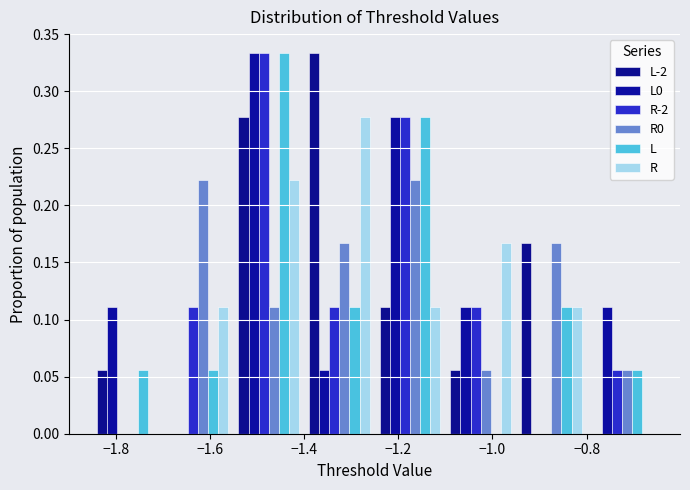

Reading left to right, transcribe this chart: for each range on the x-axis, give the height of each series' bar. Neither the bar edges nor the heights are printed on the chart, so give them approximately, as read against the axes.

-1.85 to -1.70: L-2=0.055	L0=0.110	R-2=0	R0=0	L=0.055	R=0
-1.70 to -1.55: L-2=0	L0=0	R-2=0.110	R0=0.220	L=0.055	R=0.110
-1.55 to -1.40: L-2=0.280	L0=0.335	R-2=0.335	R0=0.110	L=0.335	R=0.220
-1.40 to -1.25: L-2=0.335	L0=0.055	R-2=0.110	R0=0.165	L=0.110	R=0.280
-1.25 to -1.10: L-2=0.110	L0=0.280	R-2=0.280	R0=0.220	L=0.280	R=0.110
-1.10 to -0.95: L-2=0.055	L0=0.110	R-2=0.110	R0=0.055	L=0	R=0.165
-0.95 to -0.80: L-2=0.165	L0=0	R-2=0	R0=0.165	L=0.110	R=0.110
-0.80 to -0.65: L-2=0	L0=0.110	R-2=0.055	R0=0.055	L=0.055	R=0